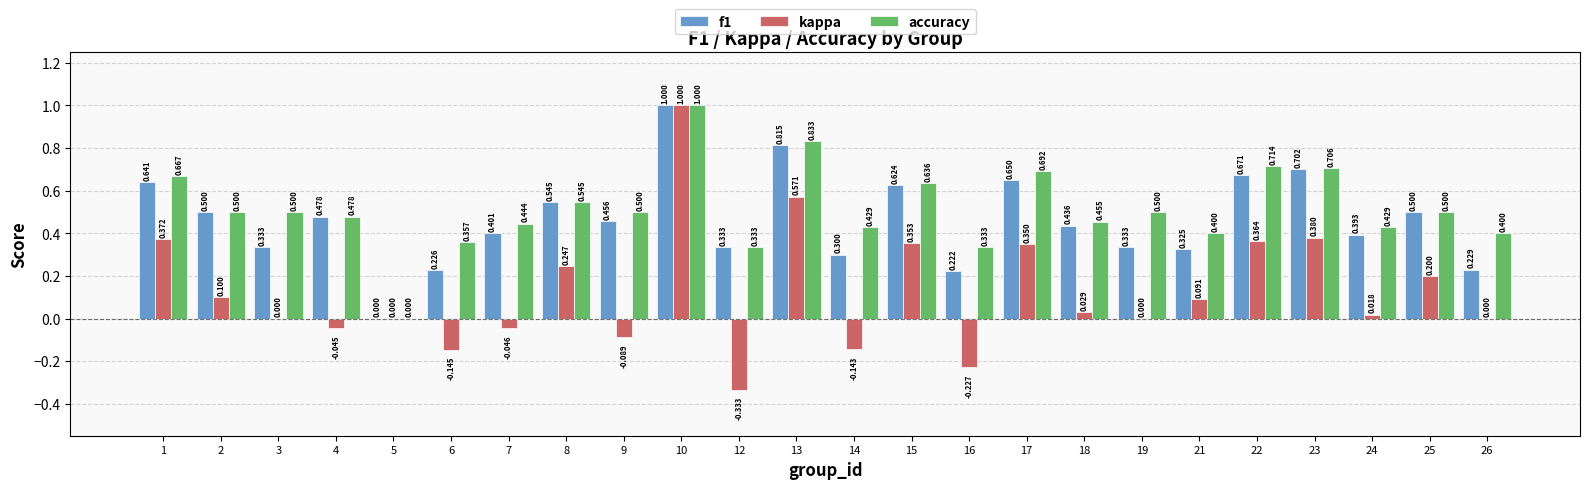

Which series has the largest total across all categories?

accuracy